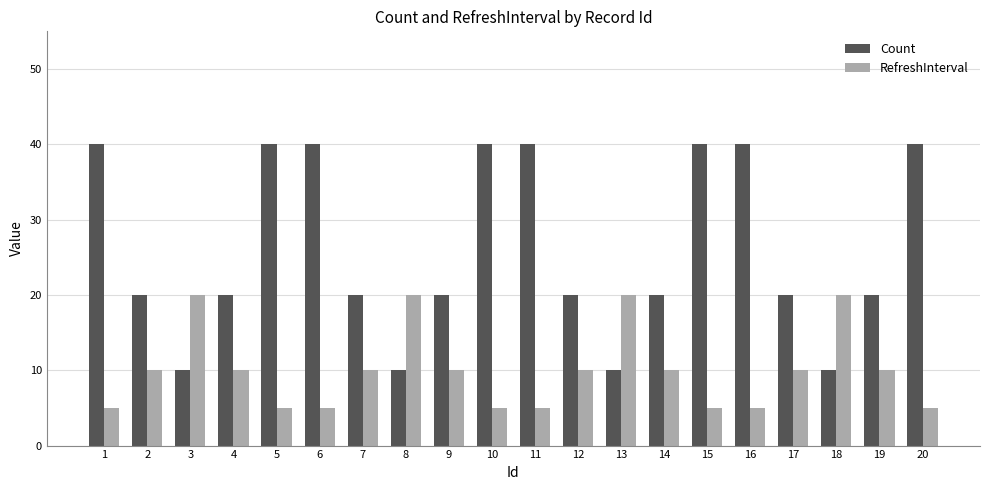

List the series in order of their peak value, lowest first.

RefreshInterval, Count